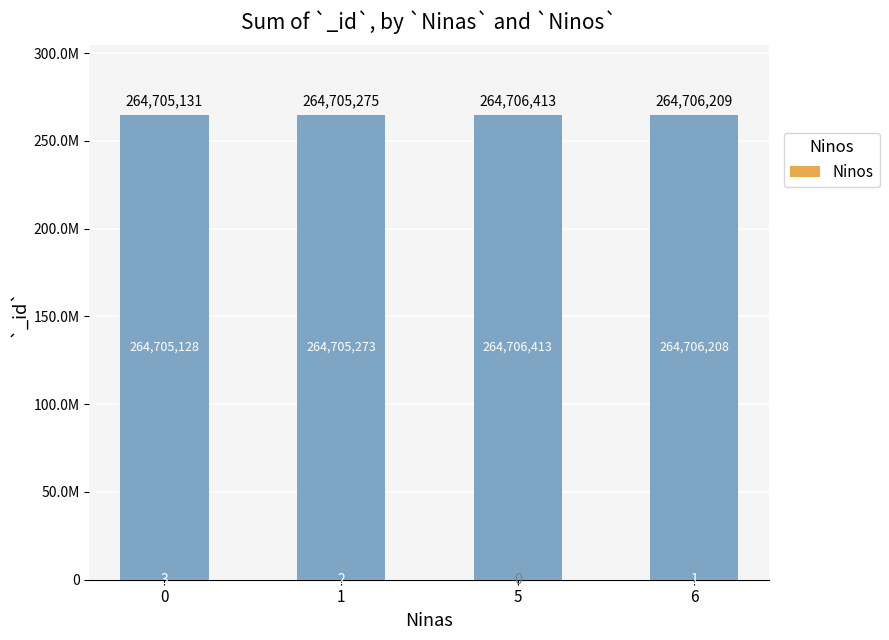

Is it true that the value at 0 is 3?

True